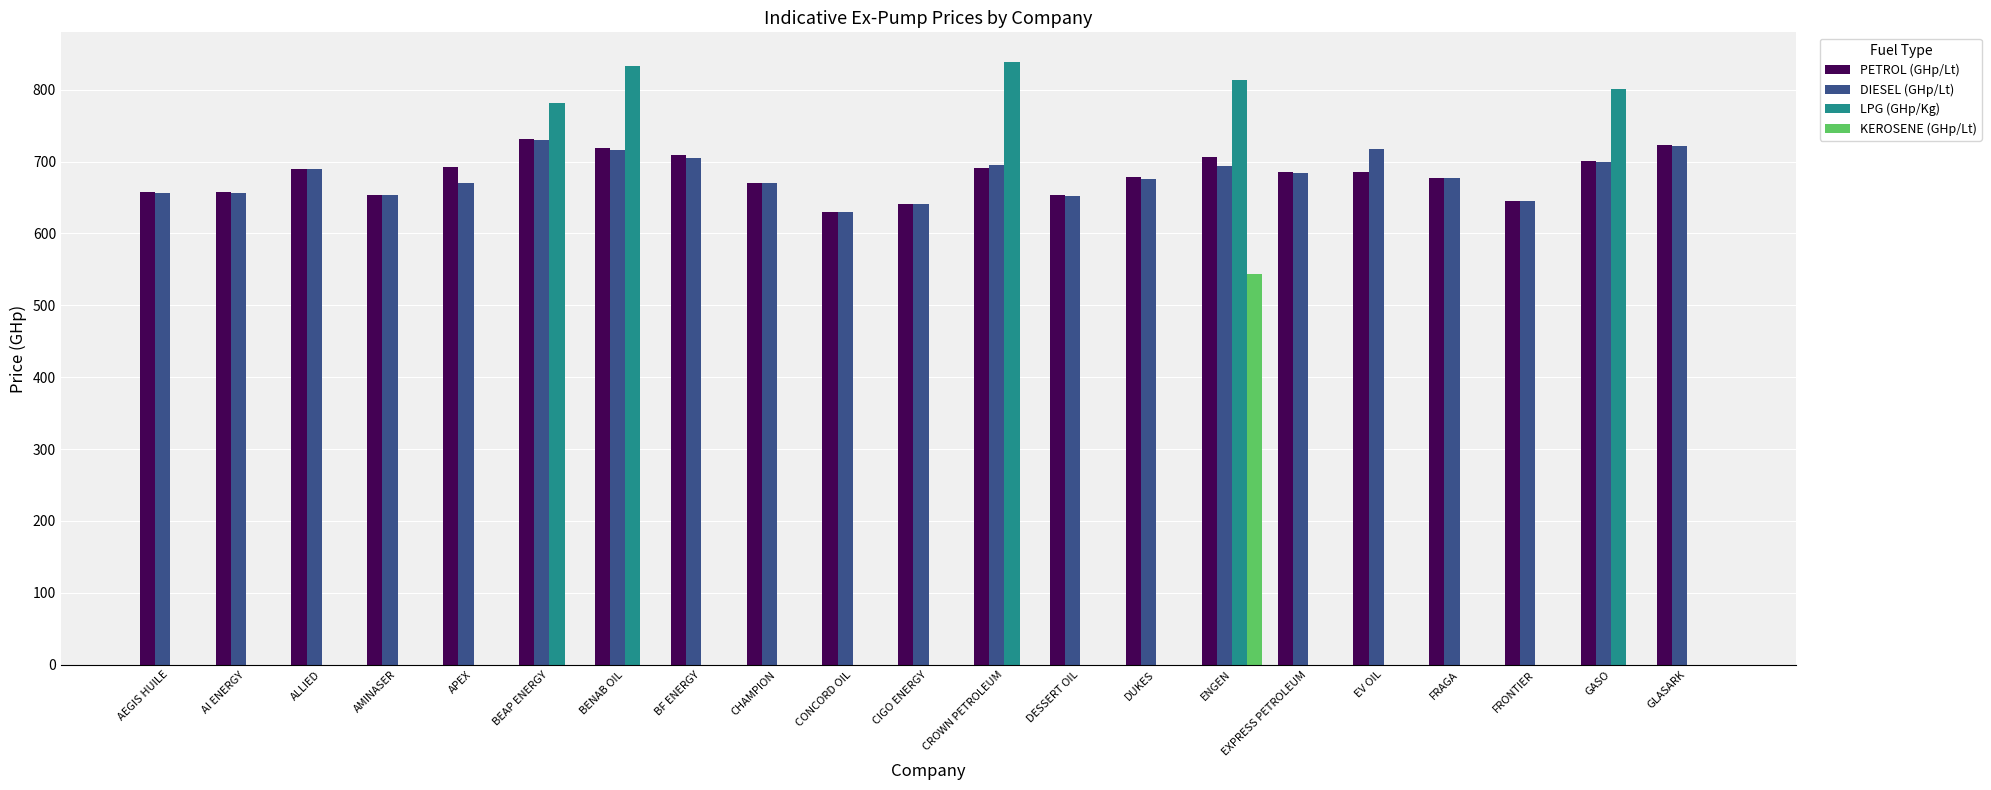

What is the average value of the PETROL (GHp/Lt) series?

680.9